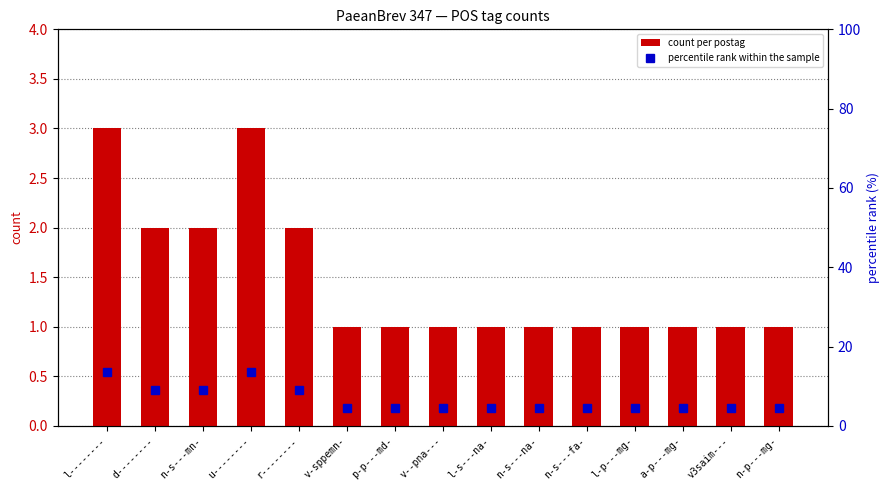

The value of percentile rank within the sample at a-p---mg- is 4.5. True or false?

True